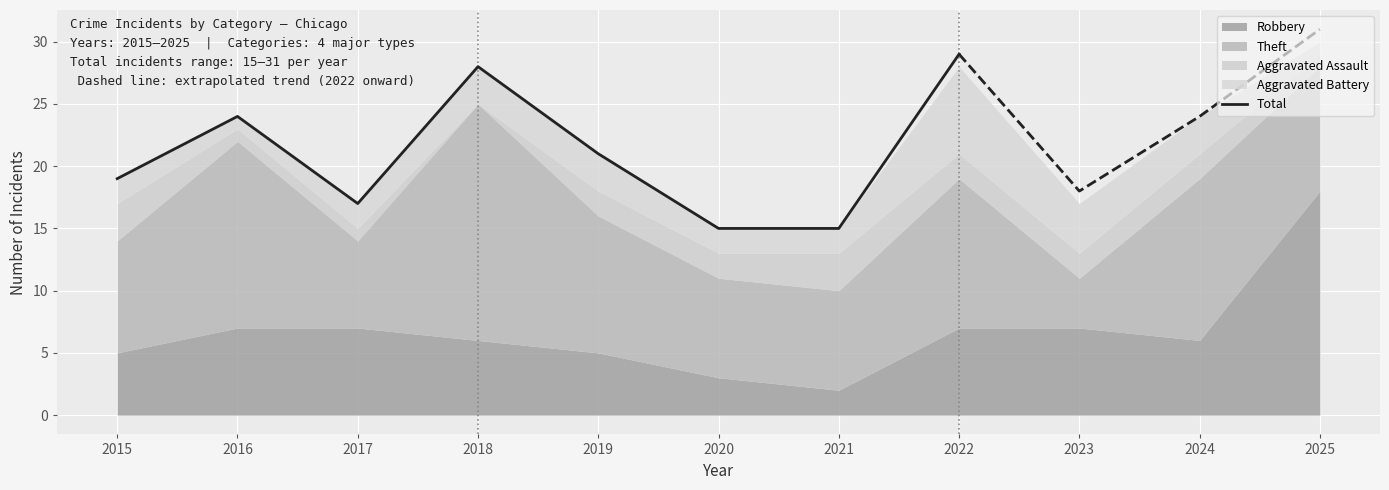

Which category has the highest value in the Total series?

2022